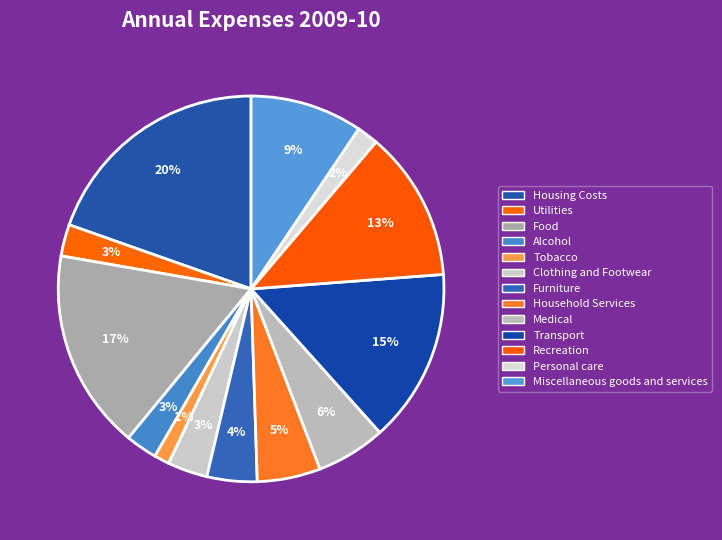

To the nearest percent, what portion does Household Services represent?

5%